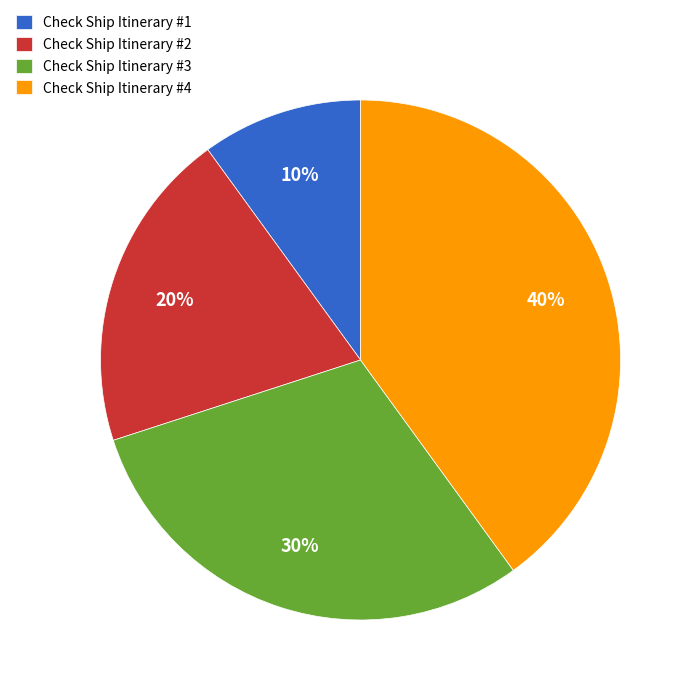

Is it true that Check Ship Itinerary #2 is 14% of the pie?

False